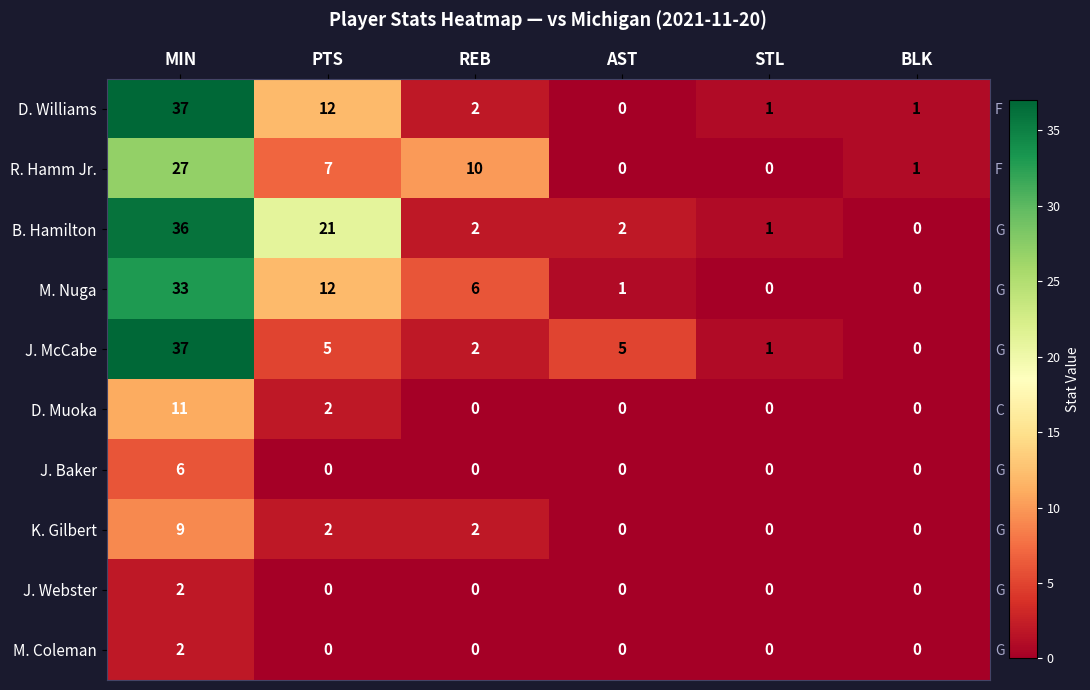

At how many categories does at least one series exceed 16?

2